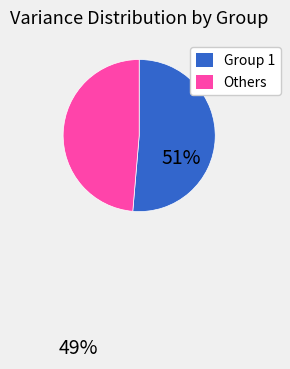

How many segments does this pie chart have?

2